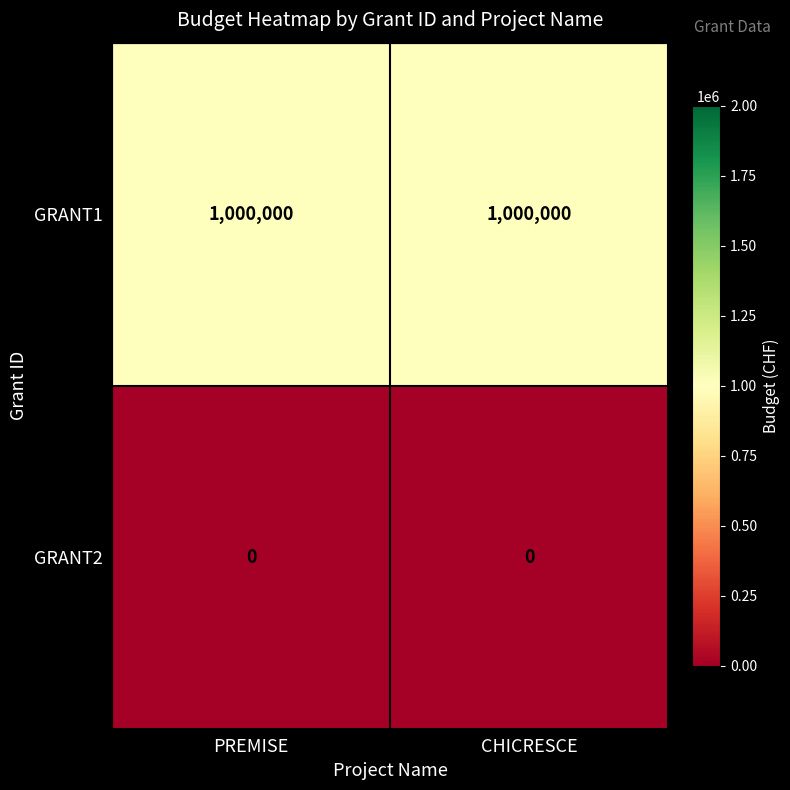

What is the difference between the highest and lowest values at CHICRESCE?

1000000